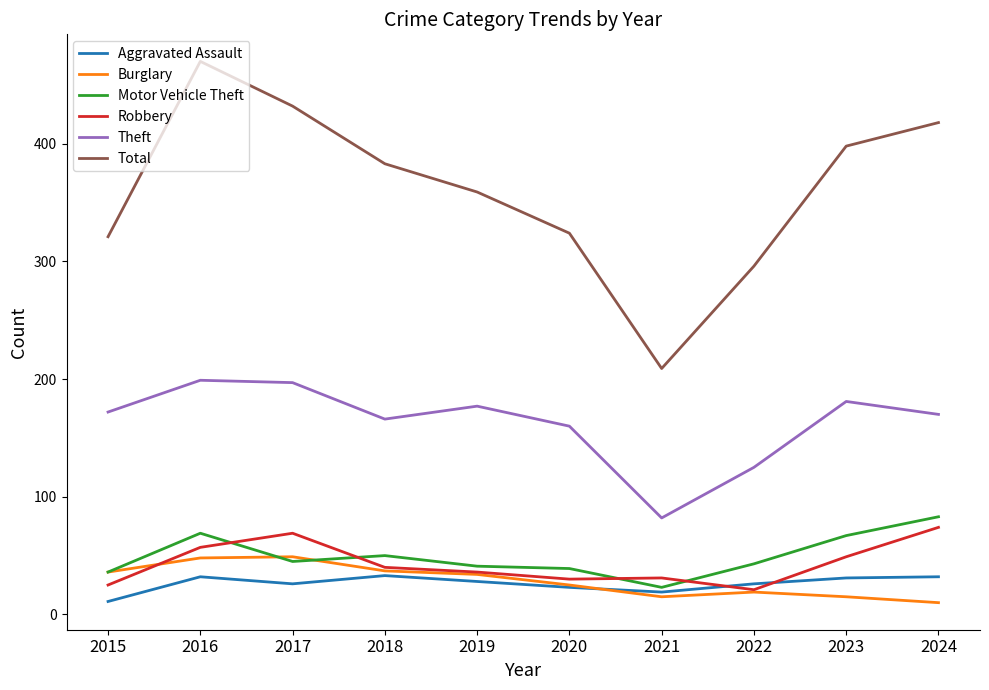

Which series has the largest range (max minus min)?

Total